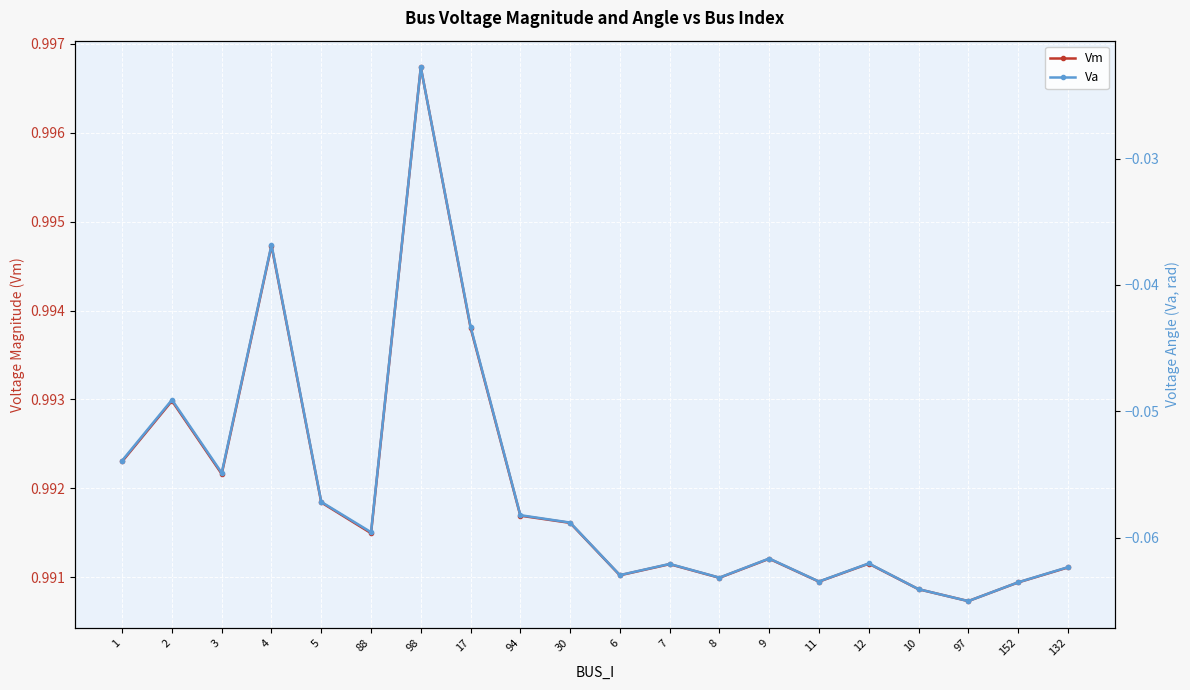

How many interior local valleys does the Va series have?

6